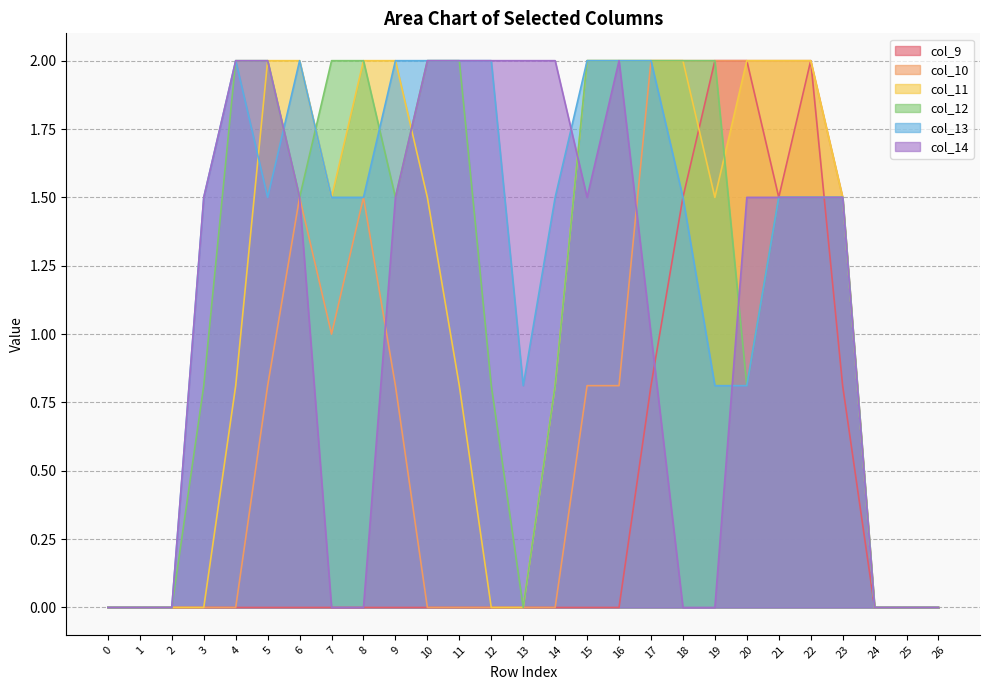

Rank the series at 19 from highest to lowest value.

col_9, col_10, col_12, col_11, col_13, col_14